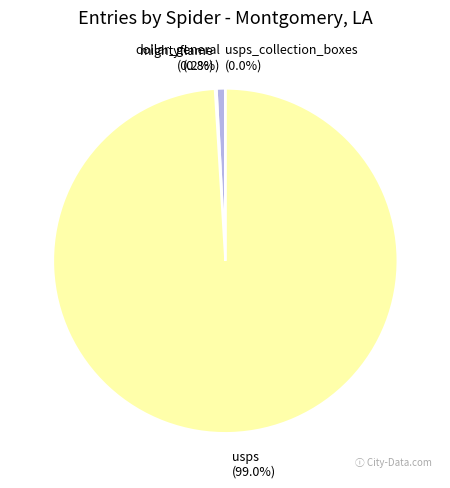

Combined, do usps and dollar_general account for over 50%?

Yes